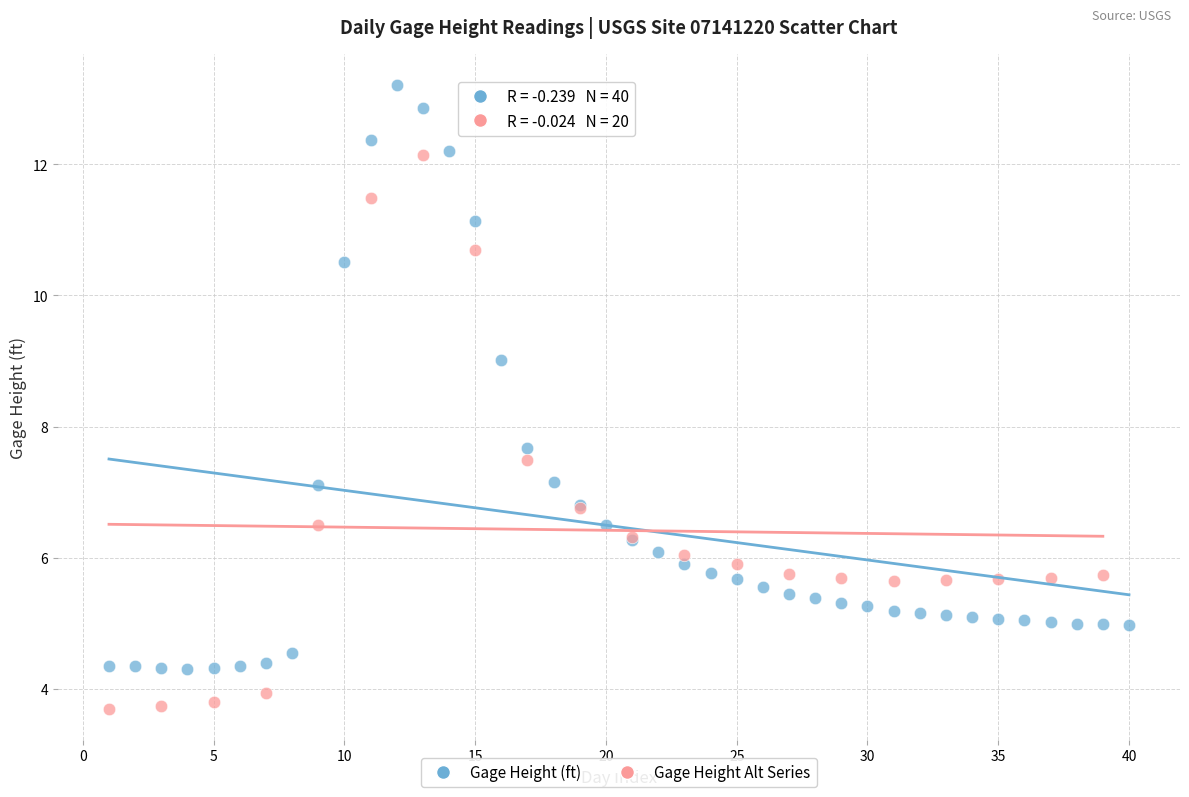

Which series reaches the maximum Y coordinate?

Gage Height (ft)